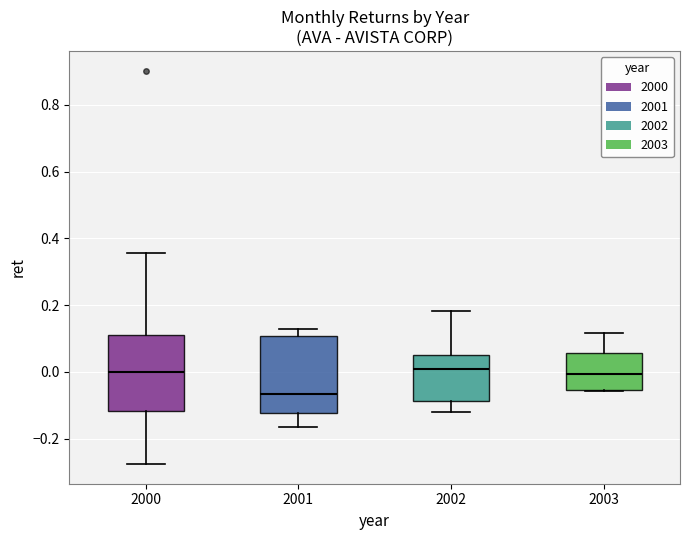

Where does the upper whisker of the box at x = 2000 end on the y-axis? The values are not printed on the chart, so give them approximately, as read against the axis.

0.36